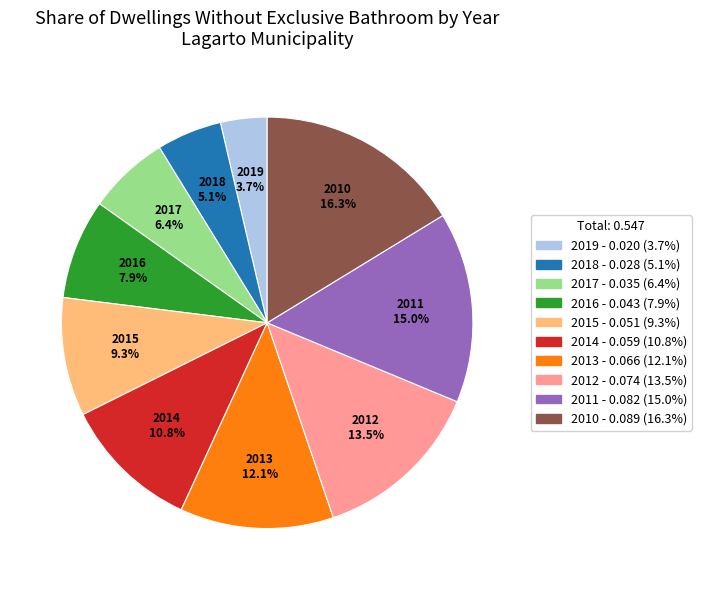

Which slice is the largest?

2010